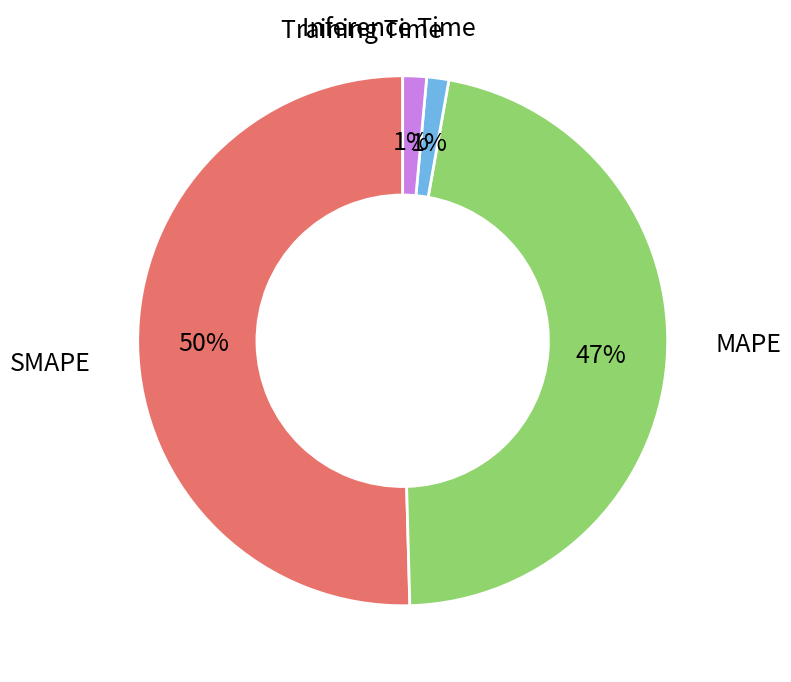

To the nearest percent, what is the average slice percentage?

25%